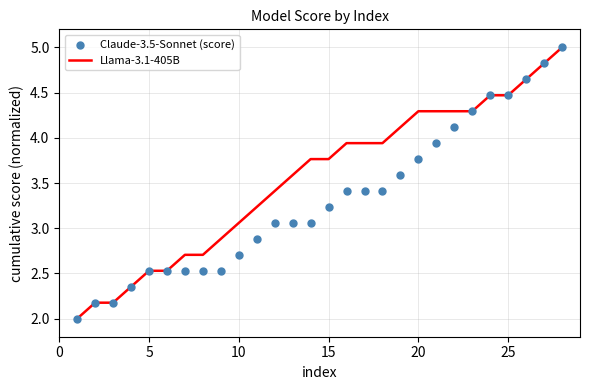

Which series has the largest Y range (max minus min)?

Llama-3.1-405B